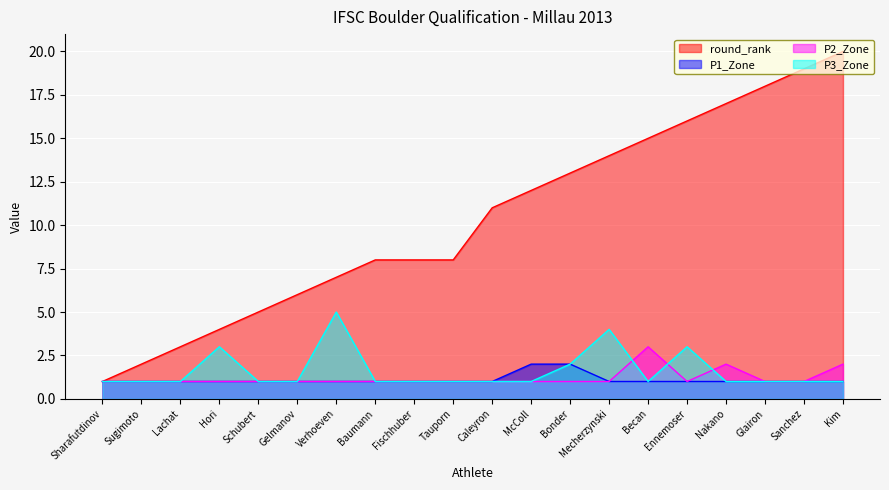

What is the smallest value displayed?

1